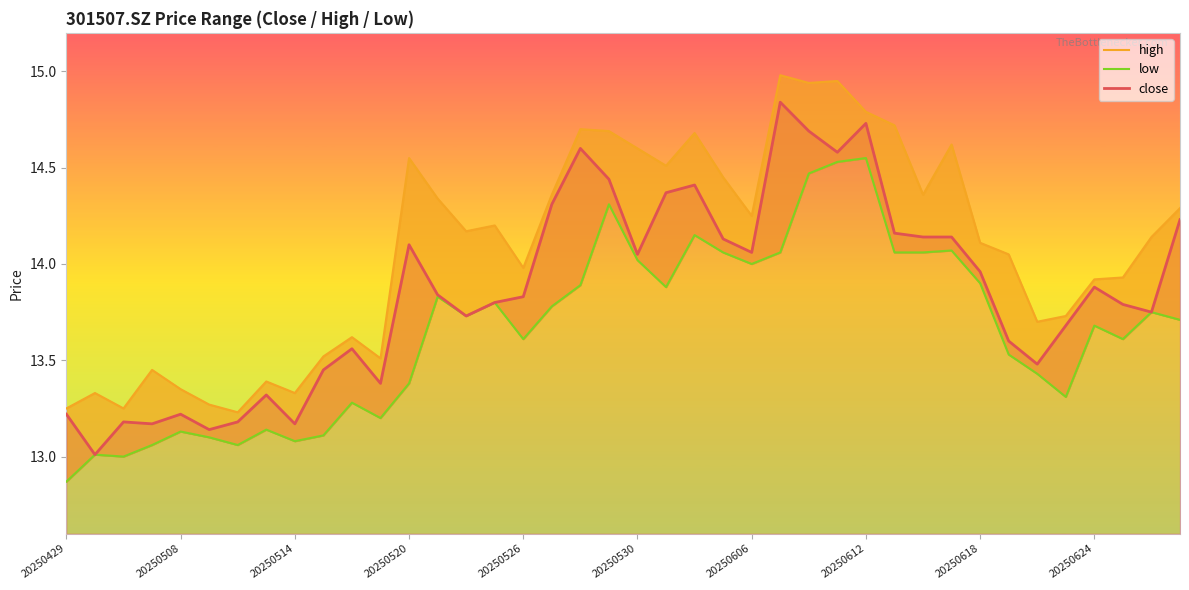

What is the maximum value shown in the chart?

15.0